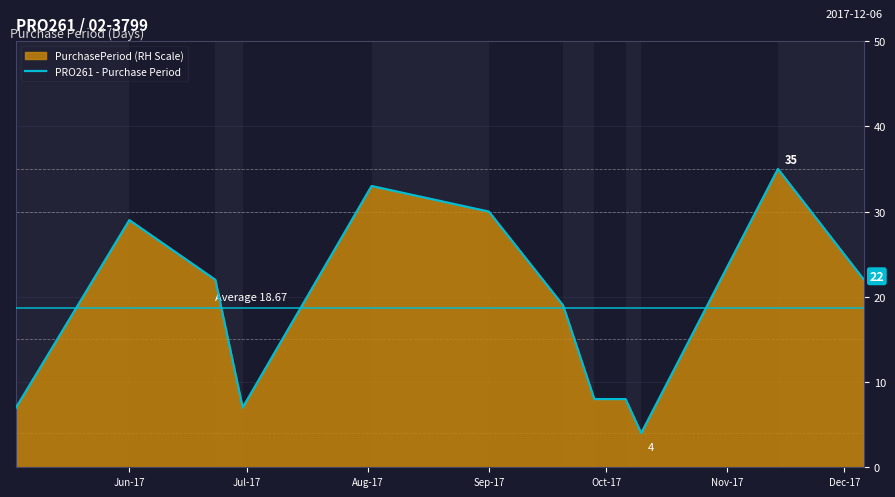

How many interior local valleys (lower than both neighbors) does the data have?

2